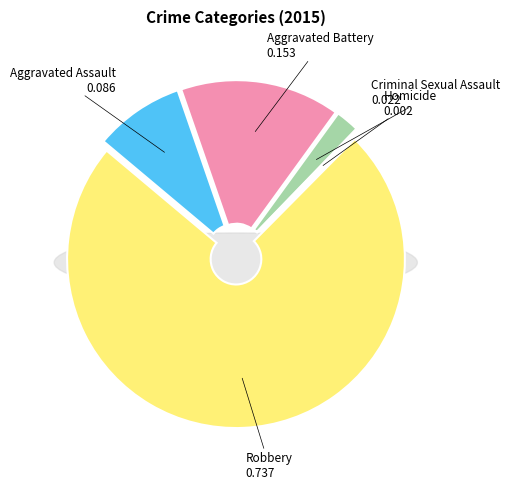

Between Criminal Sexual Assault and Robbery, which is larger?

Robbery